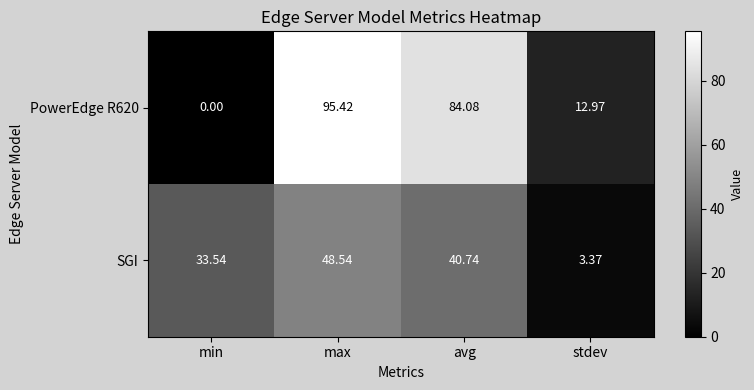

Which label corresponds to the smallest value in the chart?

min